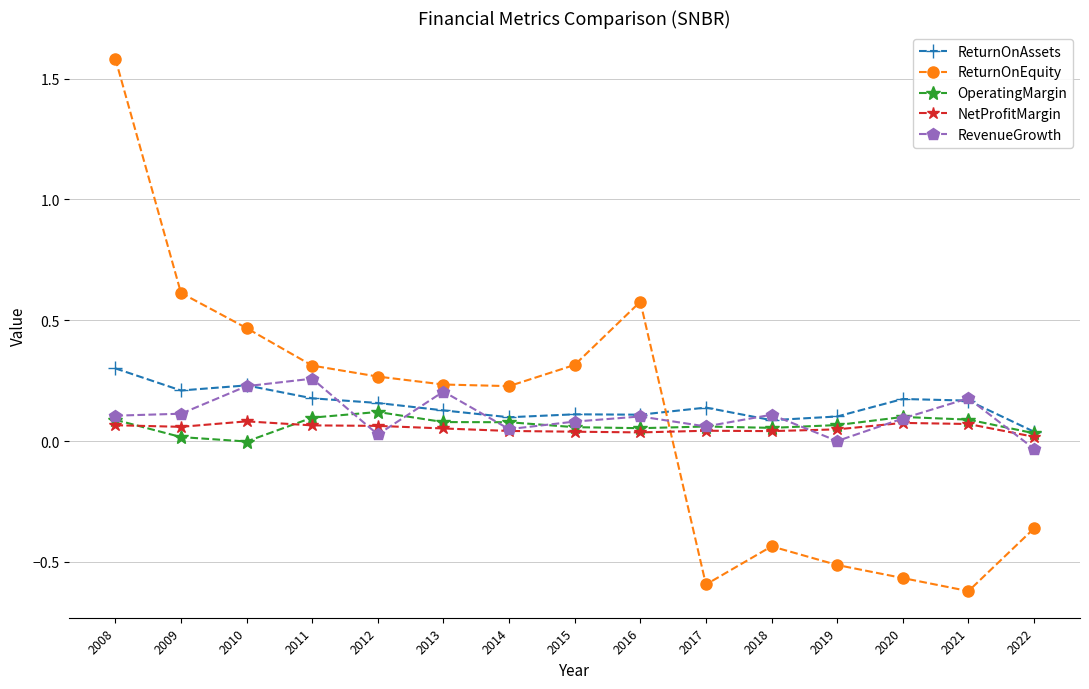

How many interior local valleys does the ReturnOnEquity series have?

3